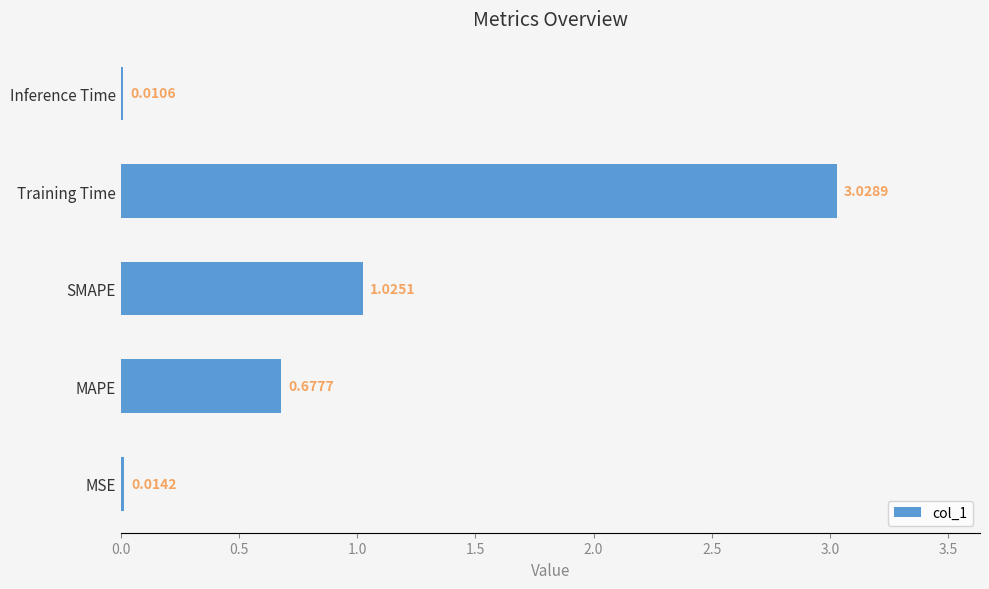

Between Training Time and MAPE, which is larger?

Training Time